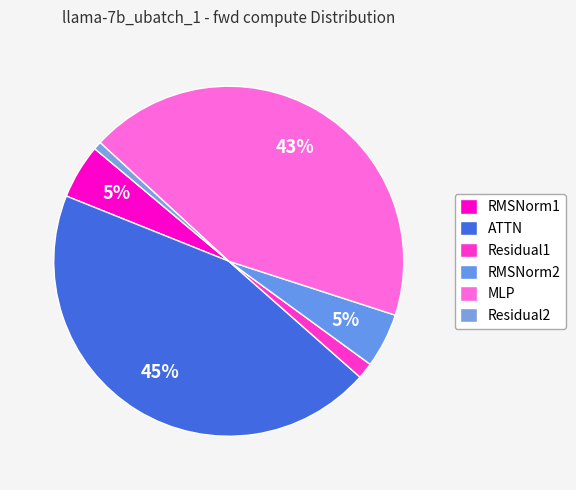

To the nearest percent, what percentage of the pie is RMSNorm1?

5%